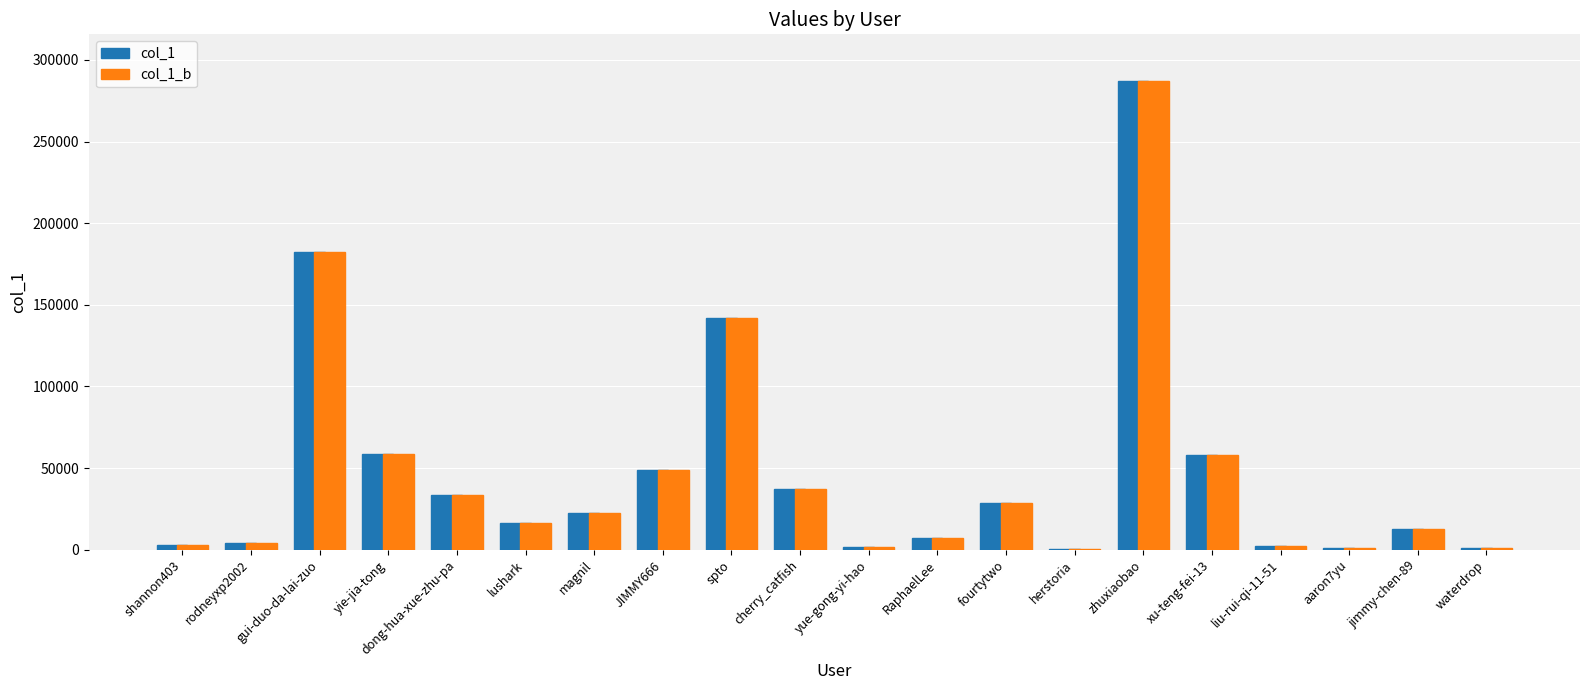

Is the value of col_1_b at shannon403 greater than the value of col_1 at lushark?

No